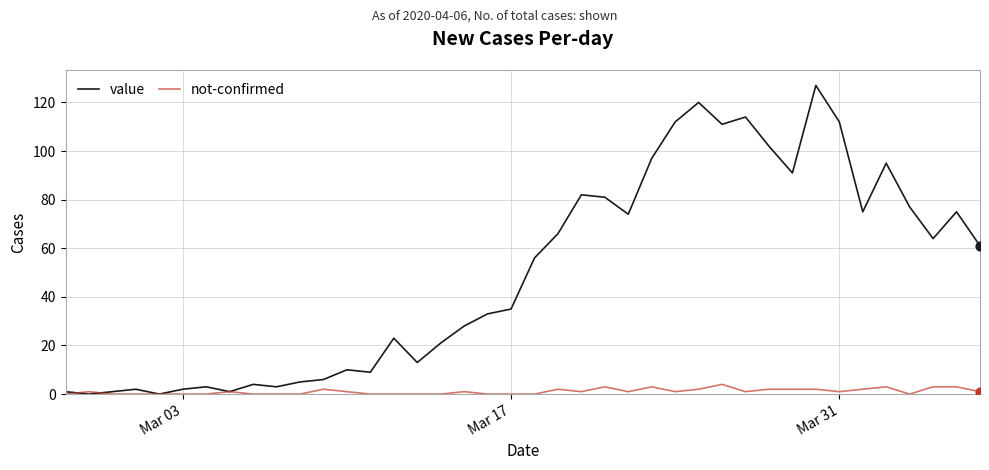

Which series has the largest total across all categories?

value